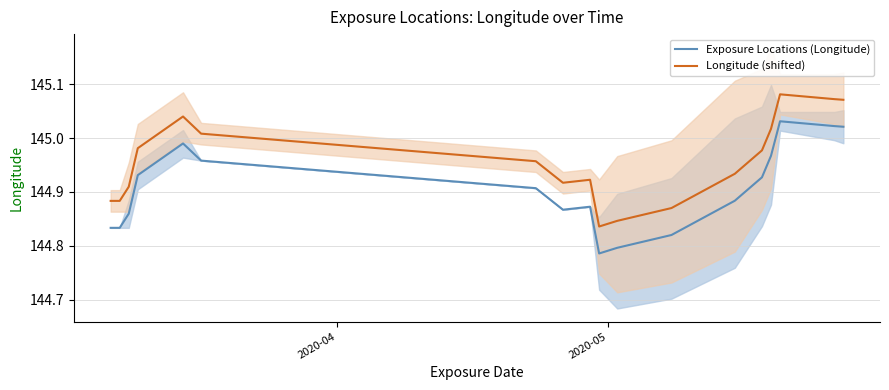

Does the chart have visible grid lines?

Yes